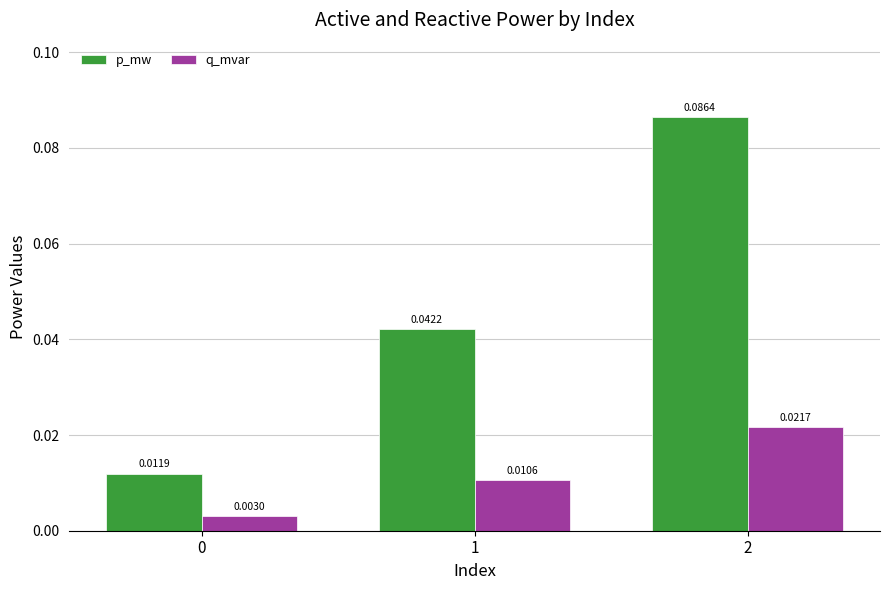

How many p_mw values are between 0 and 1?

3